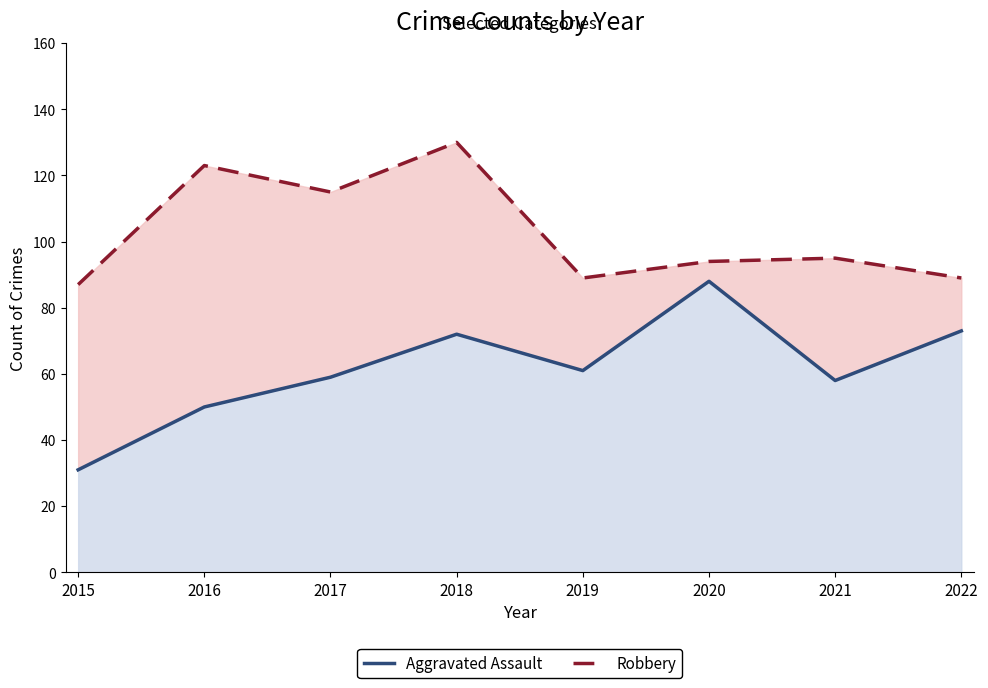

At which label is Robbery closest to 108?

2017